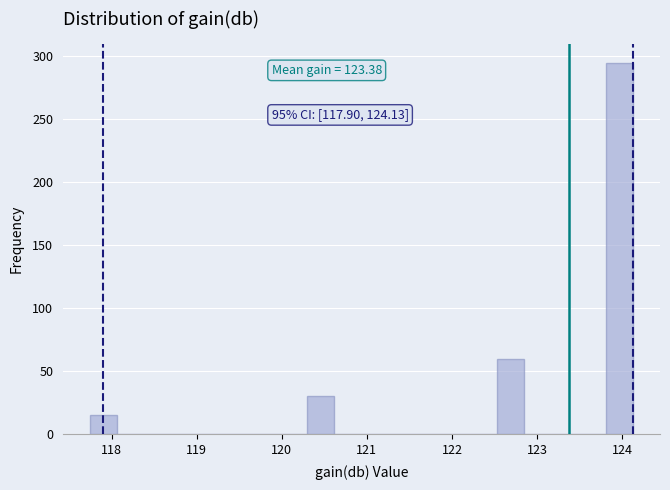

Read against the x-axis, roughly where is the centre of the tallest bar?

124.0